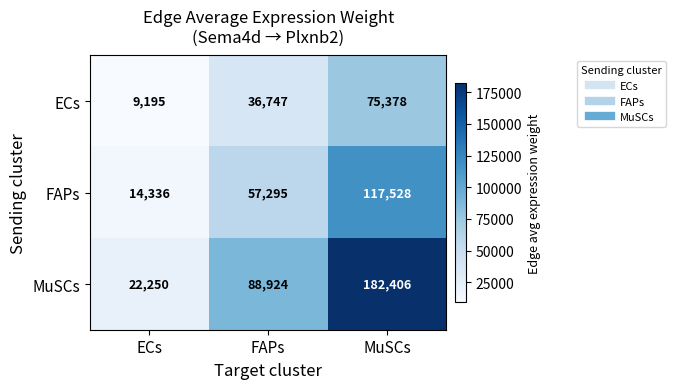

Which category has the lowest value across all series?

ECs